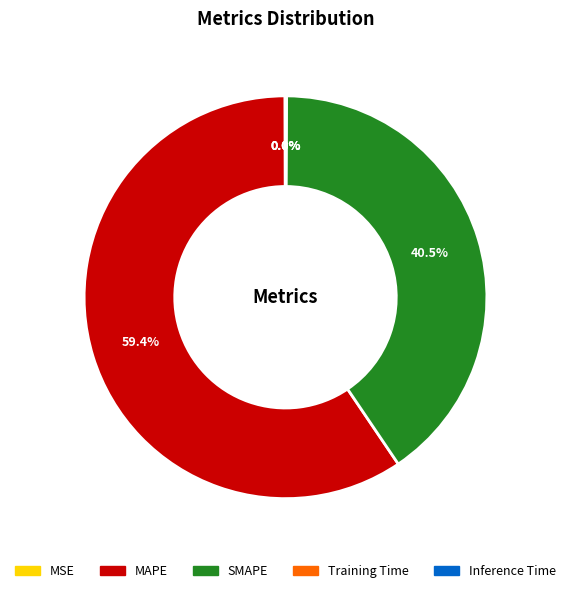

Does any single category account for the majority?

Yes